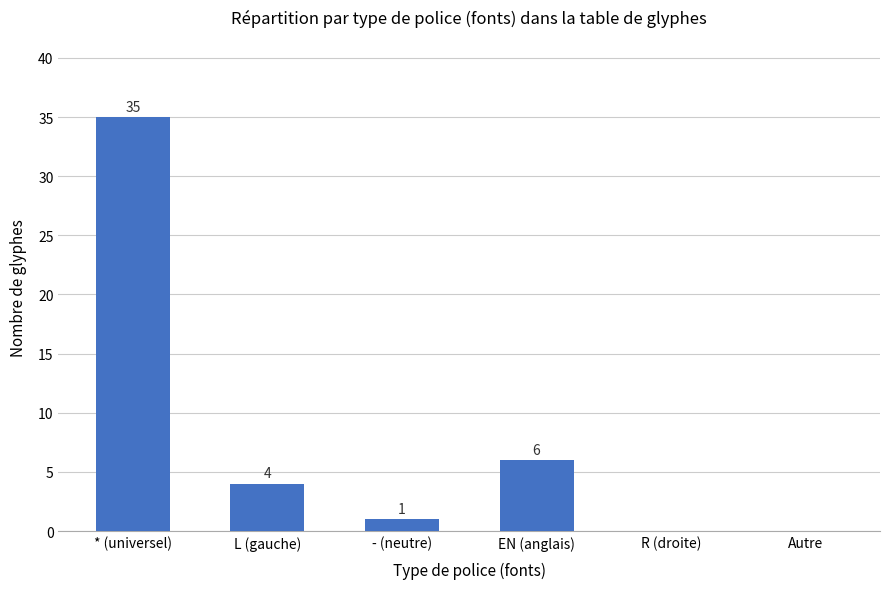

The chart shows a value of 50 at * (universel). True or false?

False